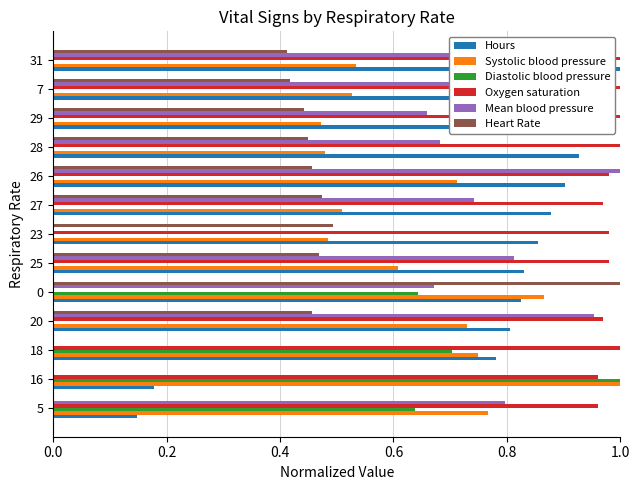

The value of Oxygen saturation at 26 is 1.5. True or false?

False